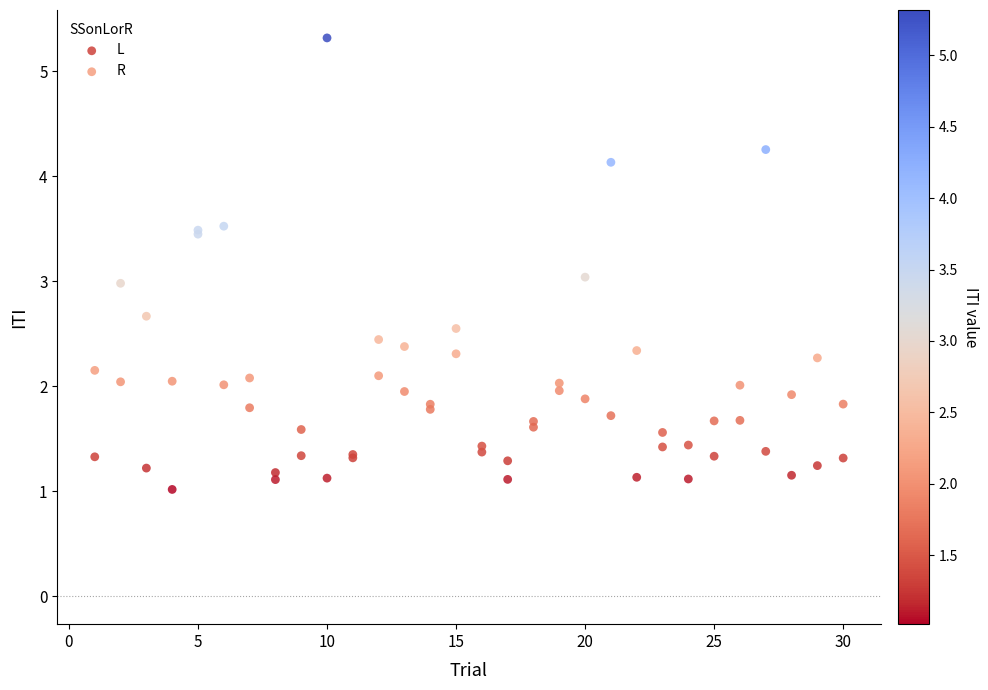

What are all the series names shown in the legend?

L, R